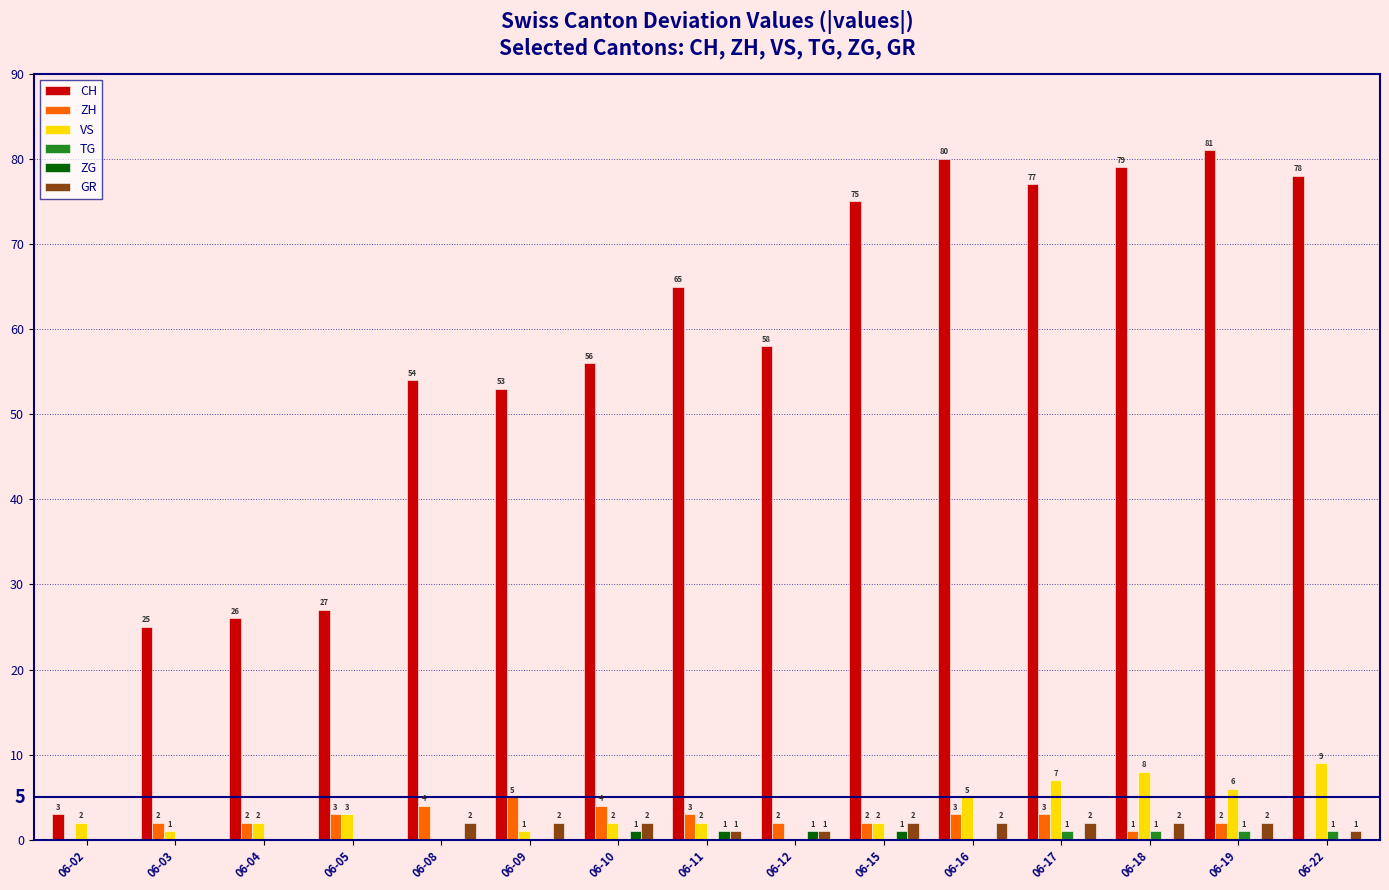

How many positive values does the ZG series have?

4